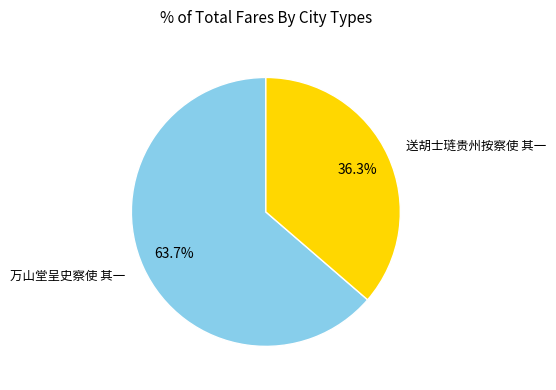

Do 送胡士琏贵州按察使 其一 and 万山堂呈史察使 其一 together represent more than half of the pie?

Yes